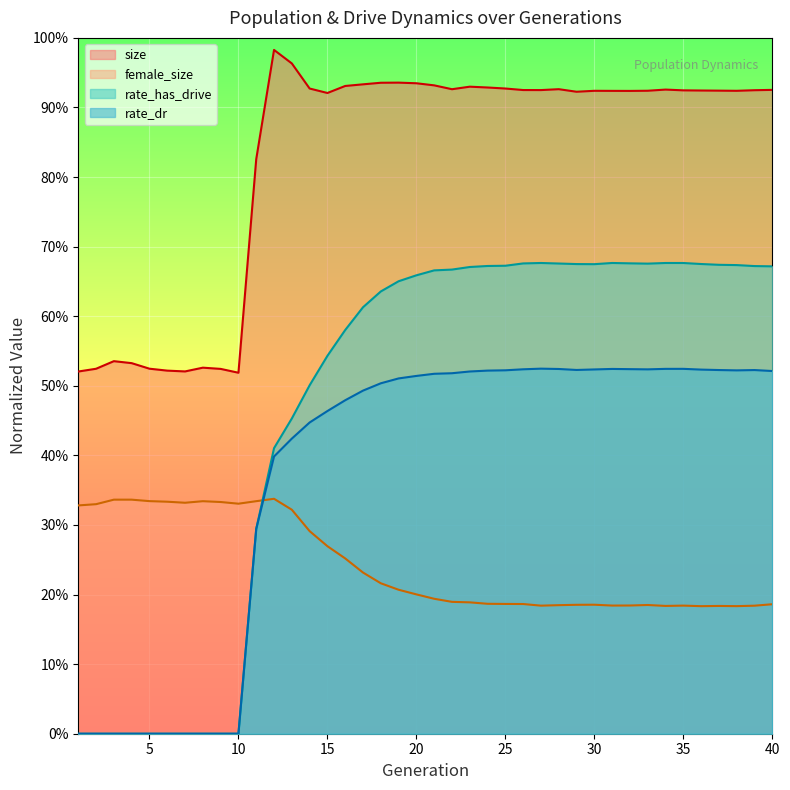

Where is the first local maximum for size?

3